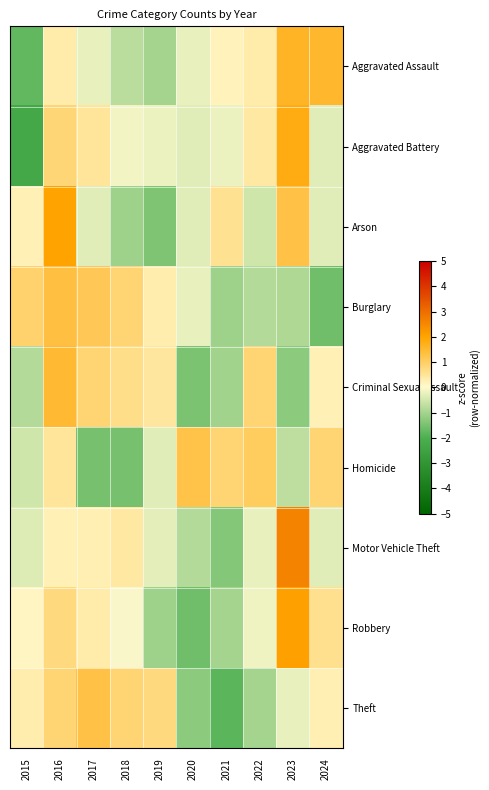

Between 2021 and 2023, which is larger?

2023